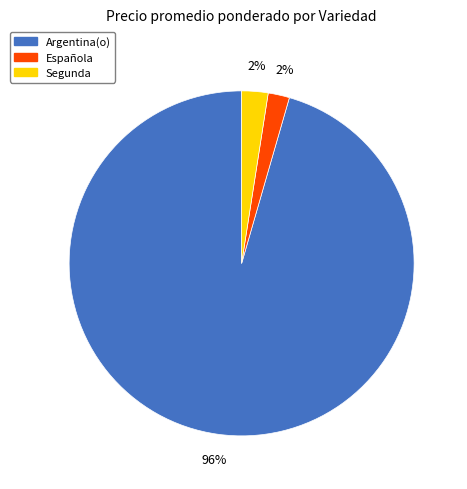

How many slices are in this pie chart?

3